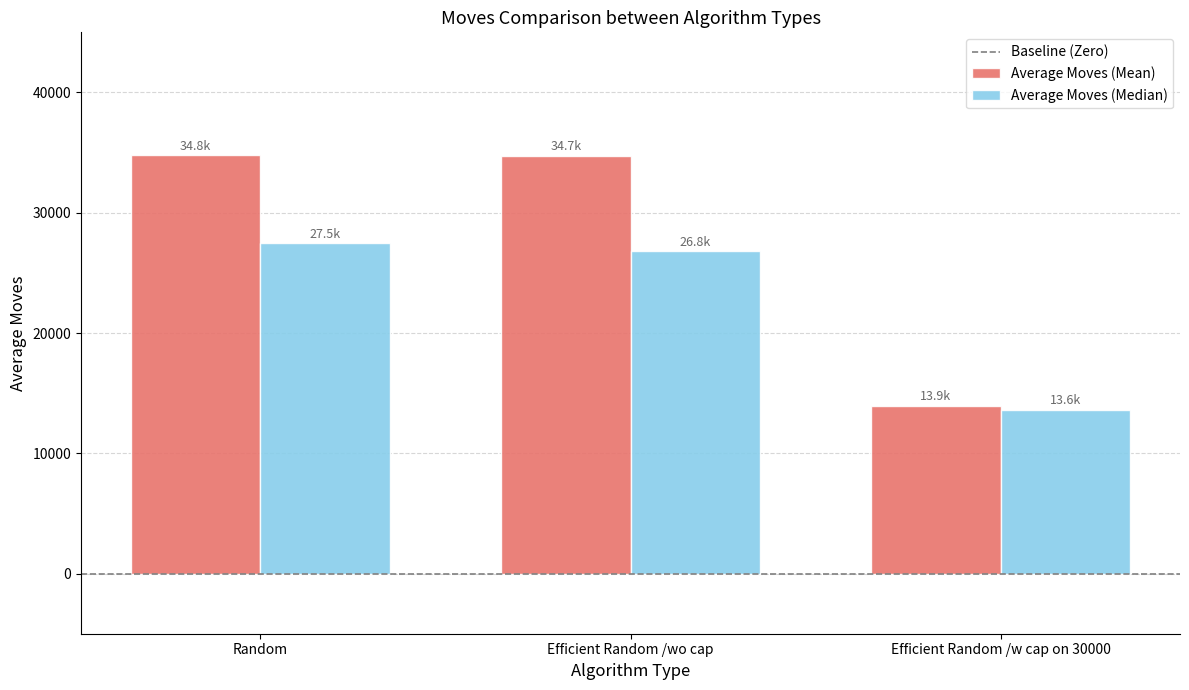

What is the difference between the Average Moves (Mean) values at Random and Efficient Random /wo cap?

39.4